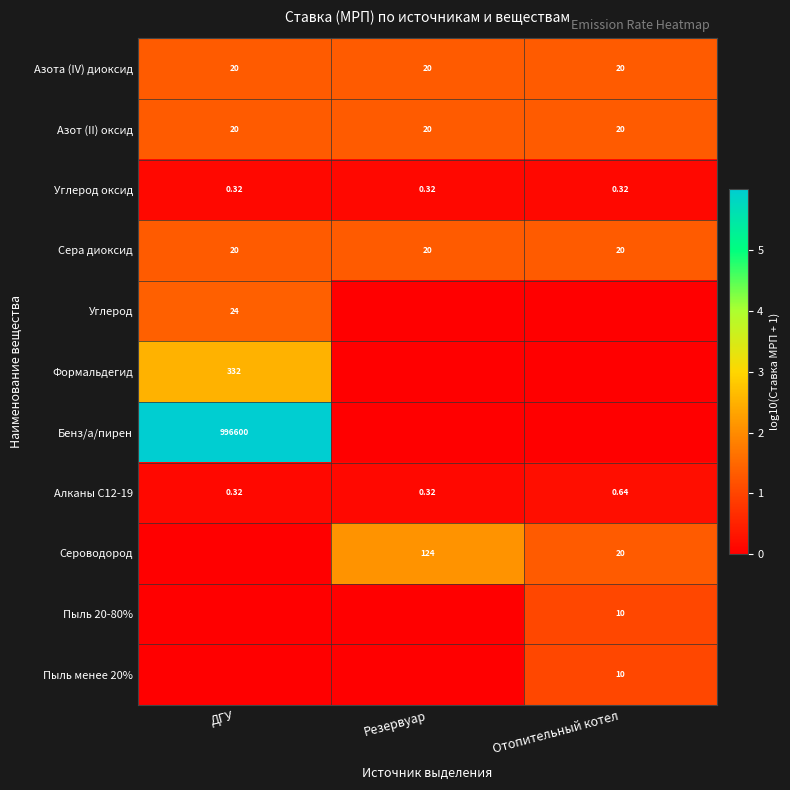

The Азота (IV) диоксид series shows 2.0 at Отопительный котел. True or false?

False